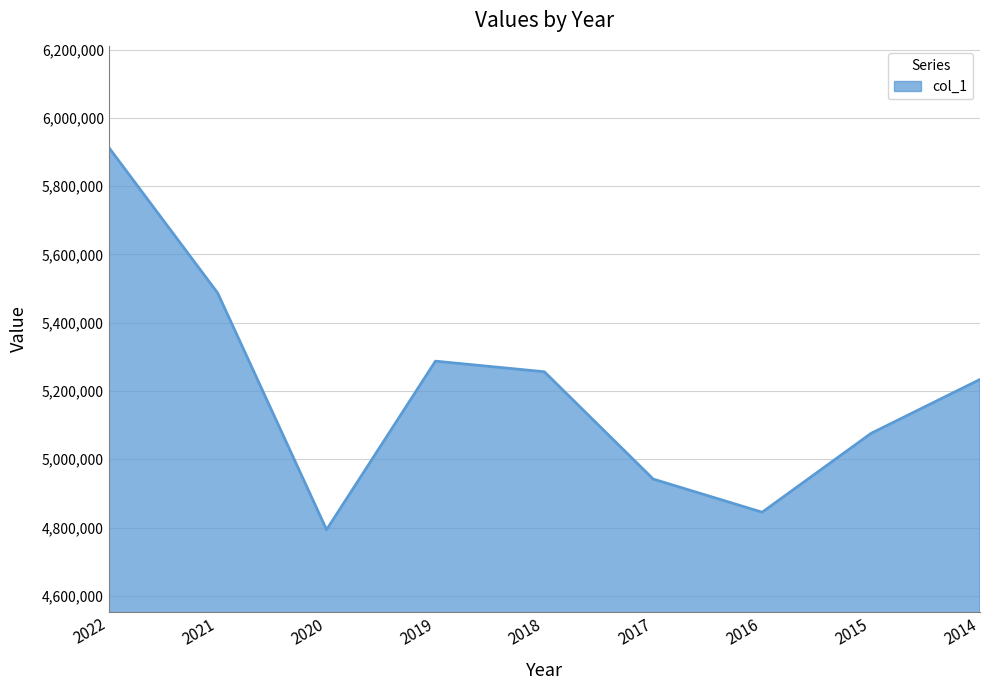

What is the difference between the maximum and minimum values?

1119755